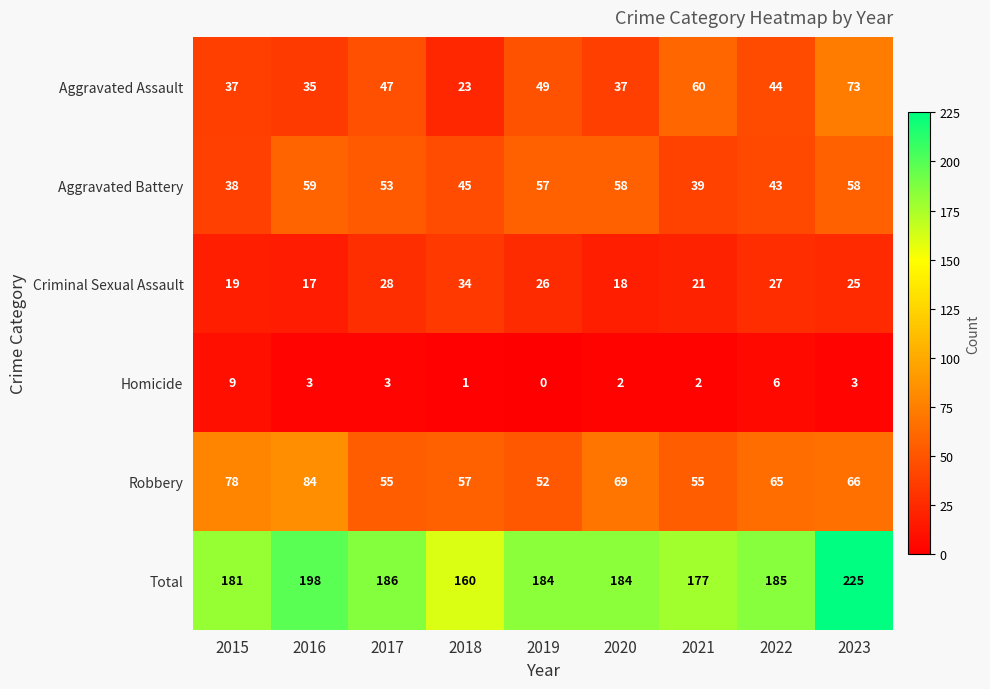

How many data points does each series have?

9